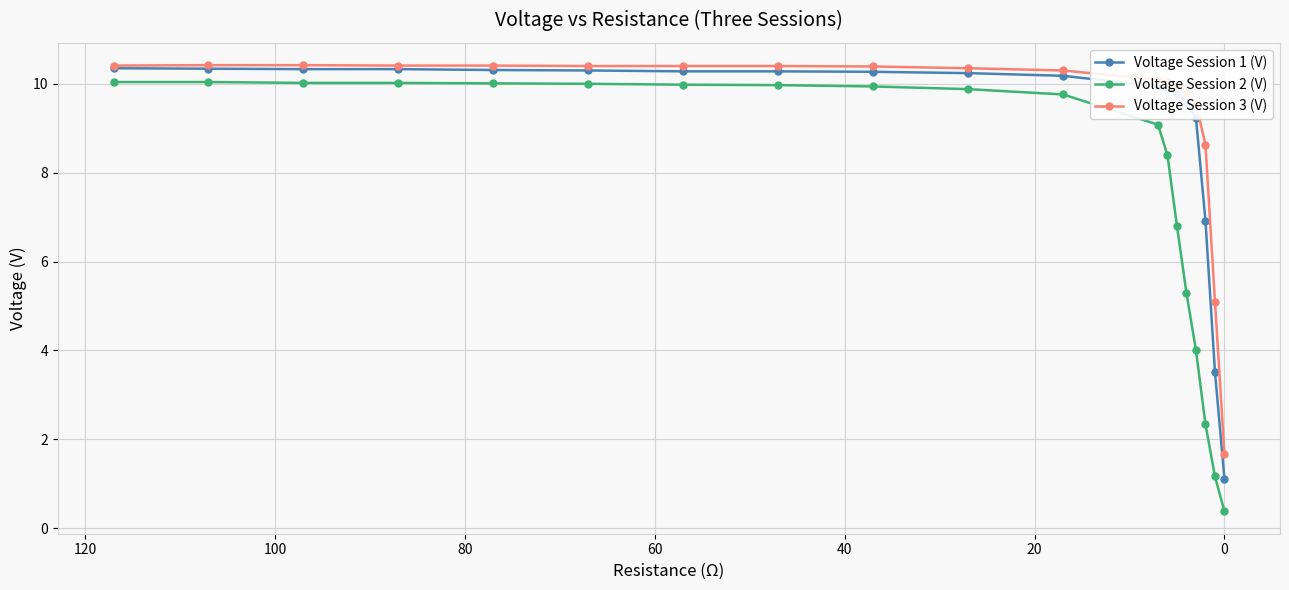

True or false: Voltage Session 2 (V) has a value of 8.8 at 14.

False